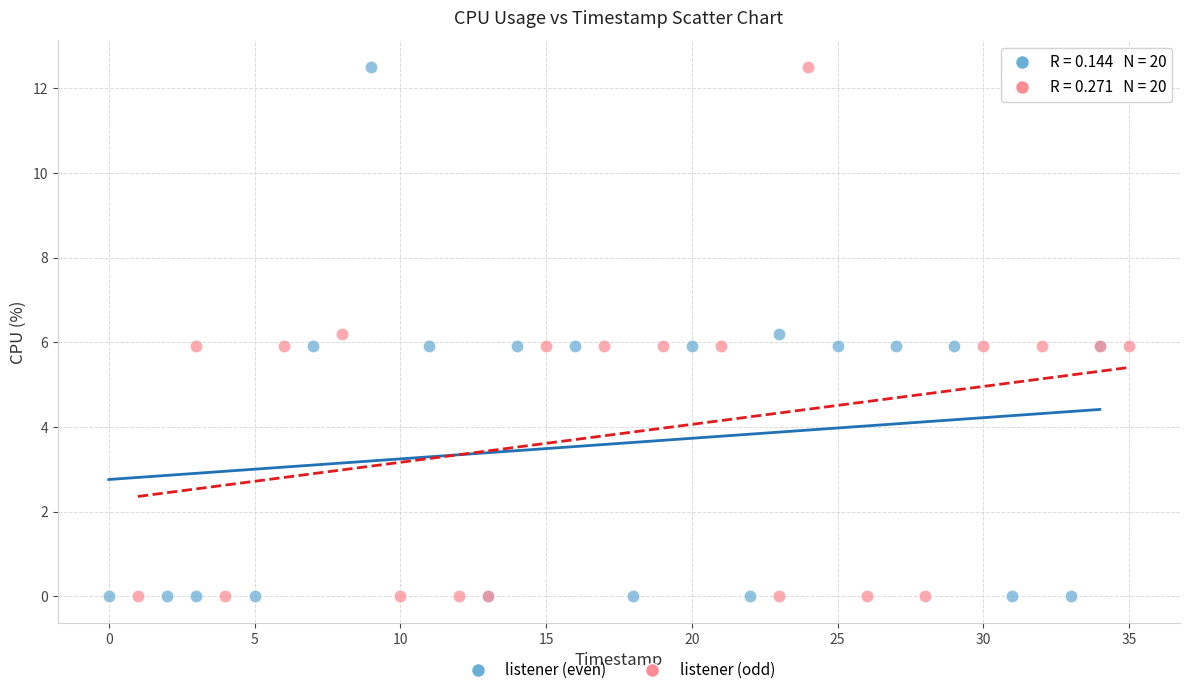

What are all the series names shown in the legend?

listener (even), listener (odd)